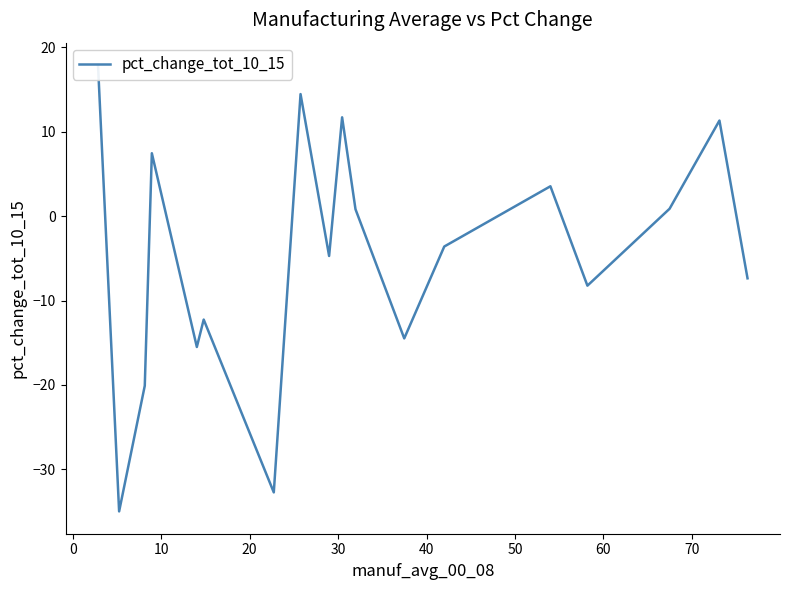

Does the chart have visible grid lines?

No